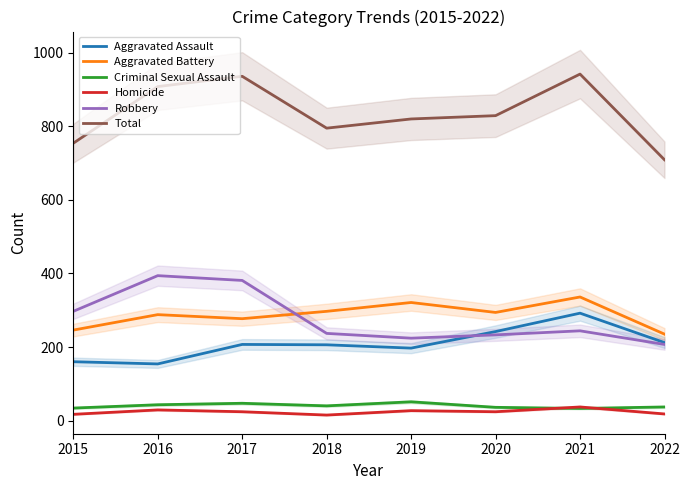

What is the value of the Robbery point at the 5th from the left?

224